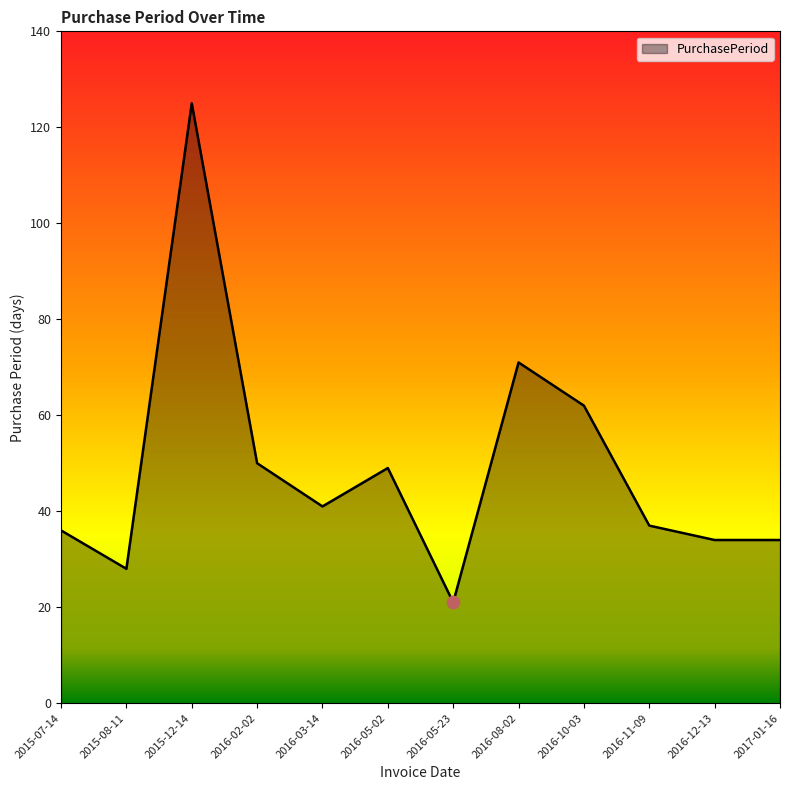

What is the change in value from 2016-11-09 to 2017-01-16?

-3